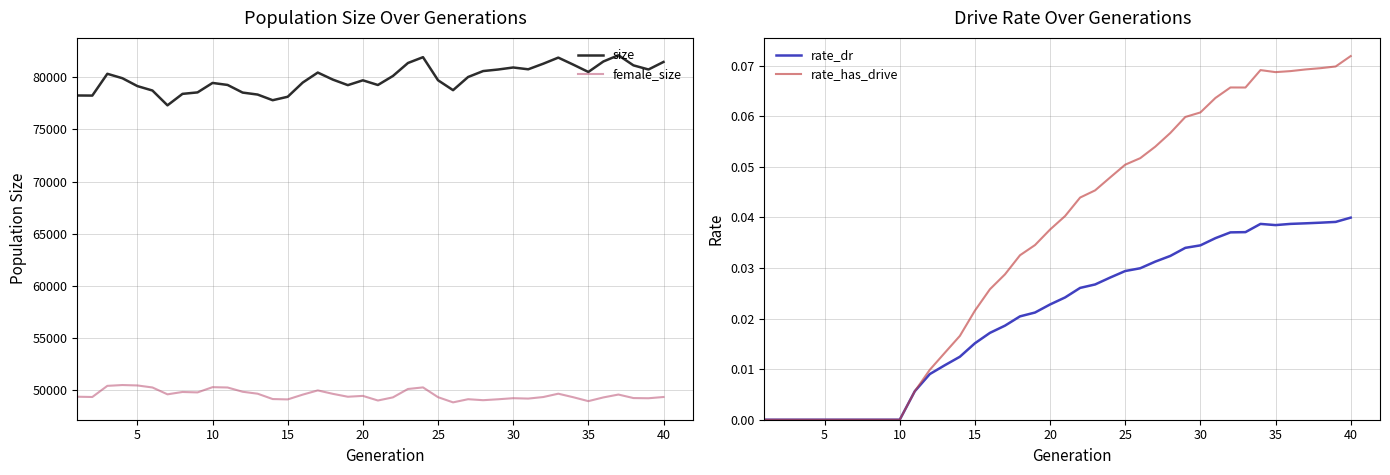

What are all the series names shown in the legend?

size, female_size, rate_dr, rate_has_drive